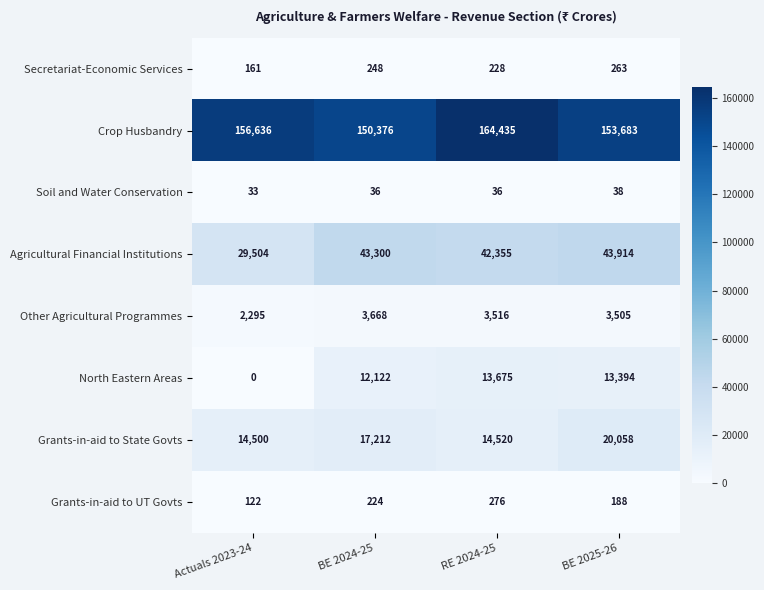

Which category has the highest value across all series?

RE 2024-25